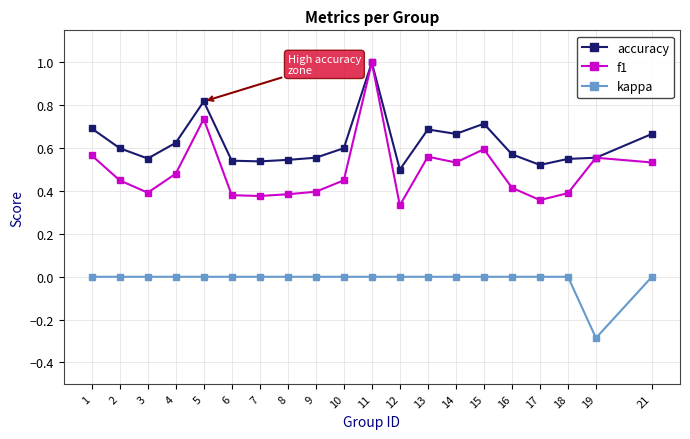

True or false: f1 and kappa cross at least once.

False